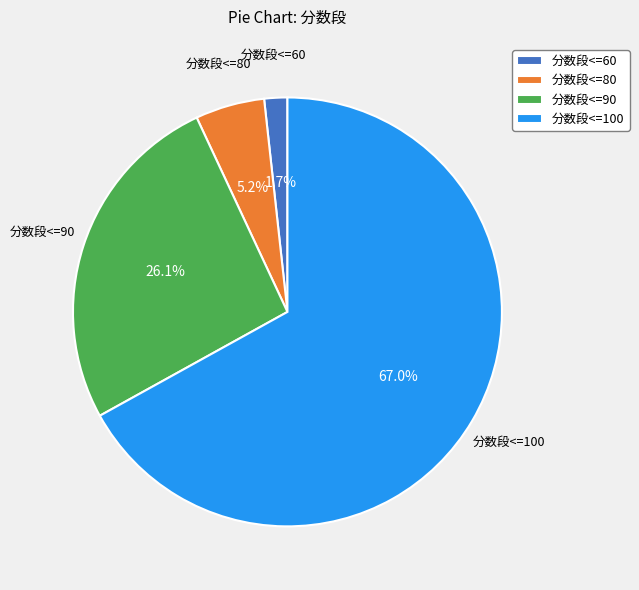

Which category has the biggest portion of the pie?

分数段<=100